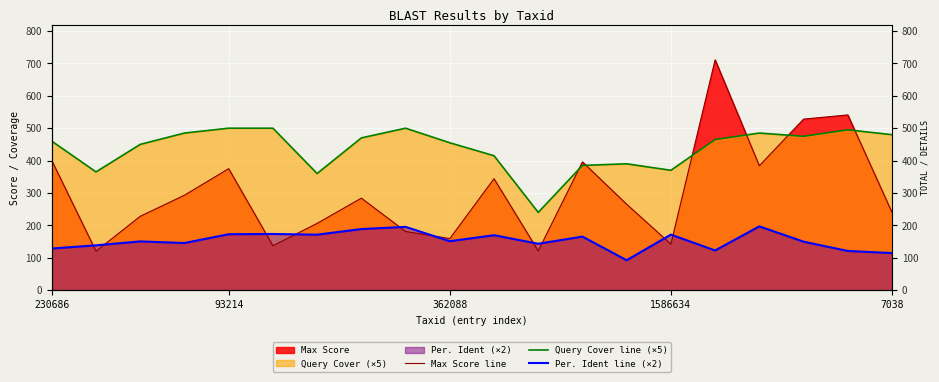

Where do Query Cover line (×5) and Max Score line first cross each other?

11 and 12